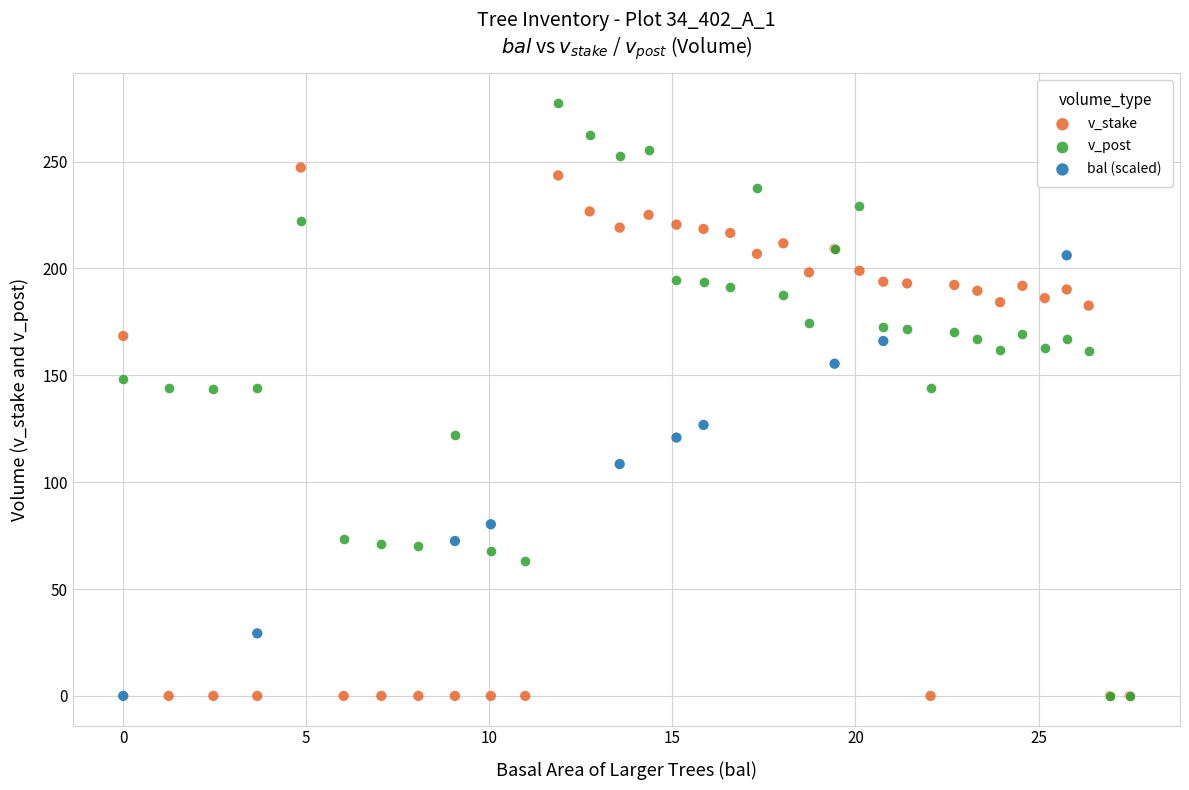

Which series has the widest spread of Y values?

v_post